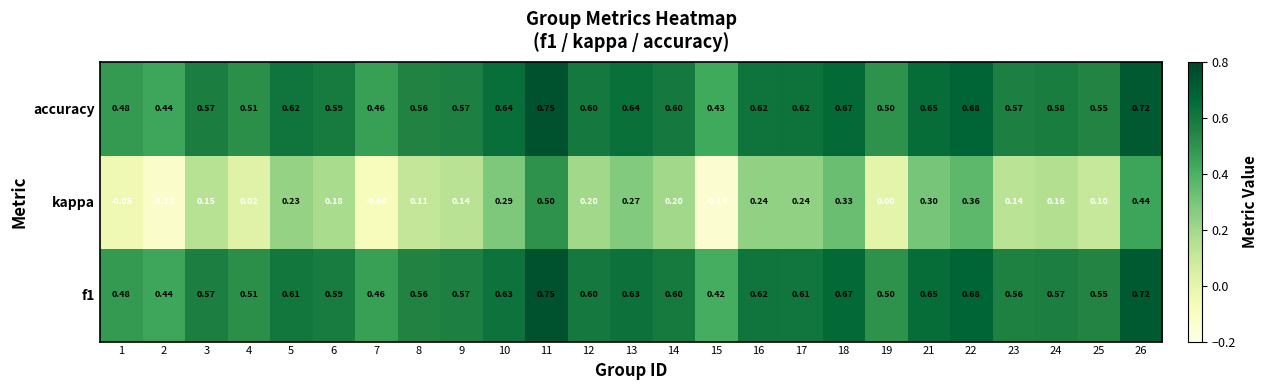

Which series has the largest range (max minus min)?

kappa